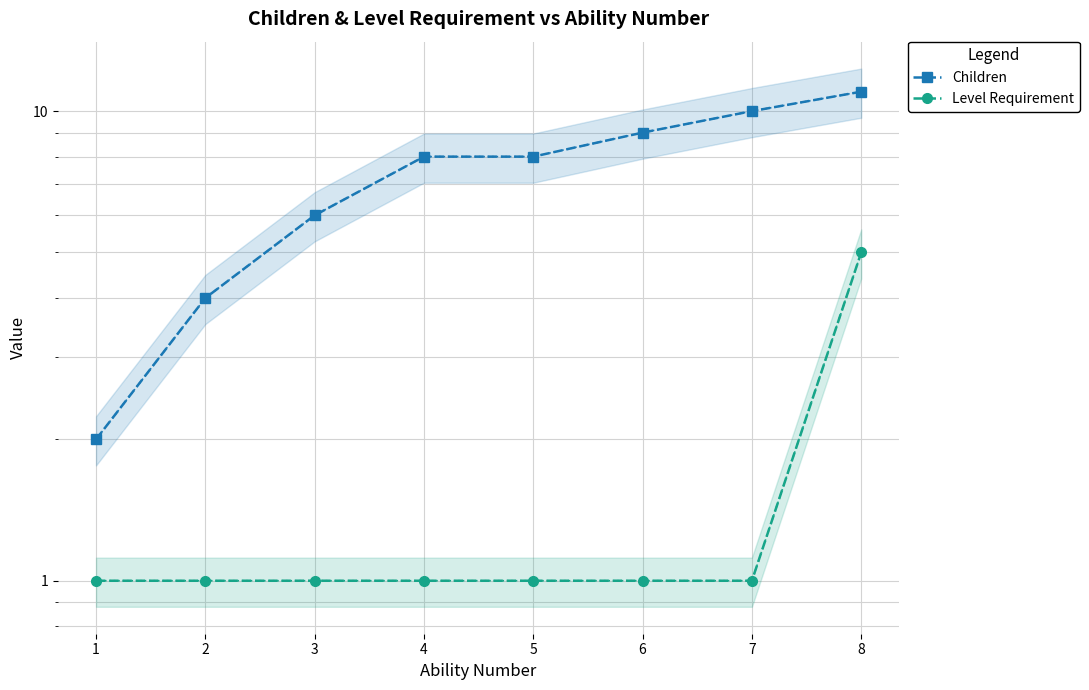

Reading left to right, list all the values displayed in this chart.

Children: 2	4	6	8	8	9	10	11
Level Requirement: 1	1	1	1	1	1	1	5